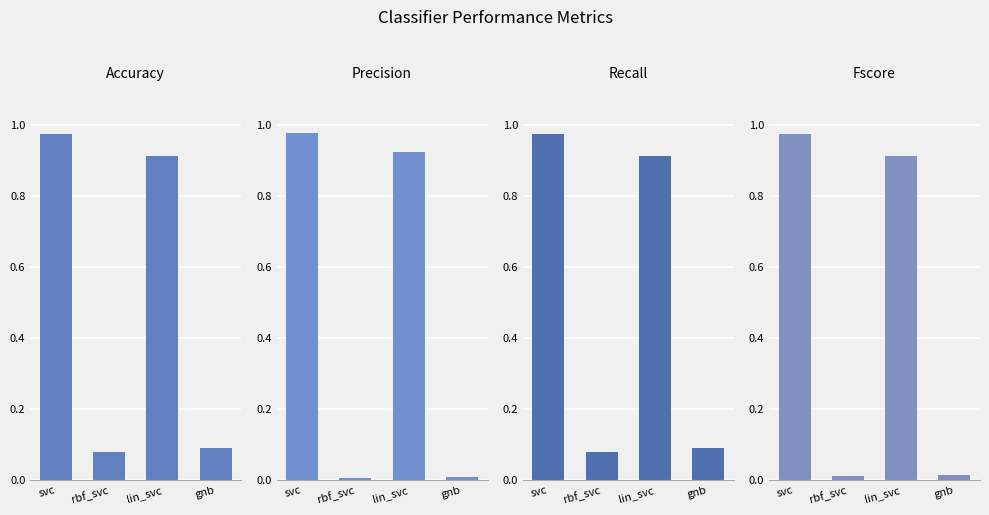

Which series changed the most between rbf_svc and lin_svc?

precision